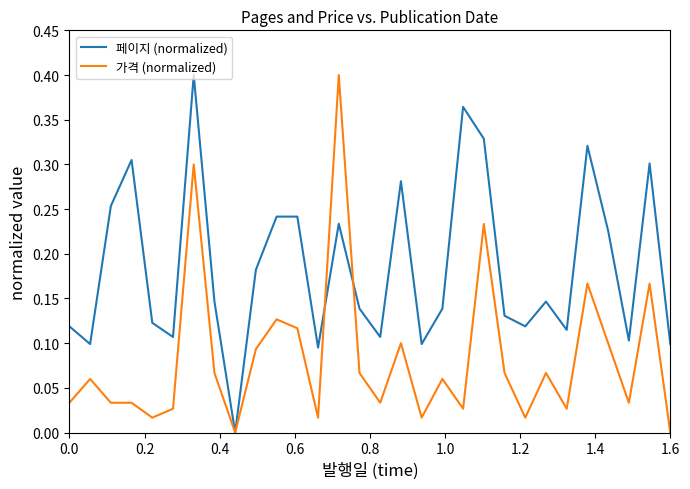

List the series in order of their overall mean, highest first.

페이지 (normalized), 가격 (normalized)